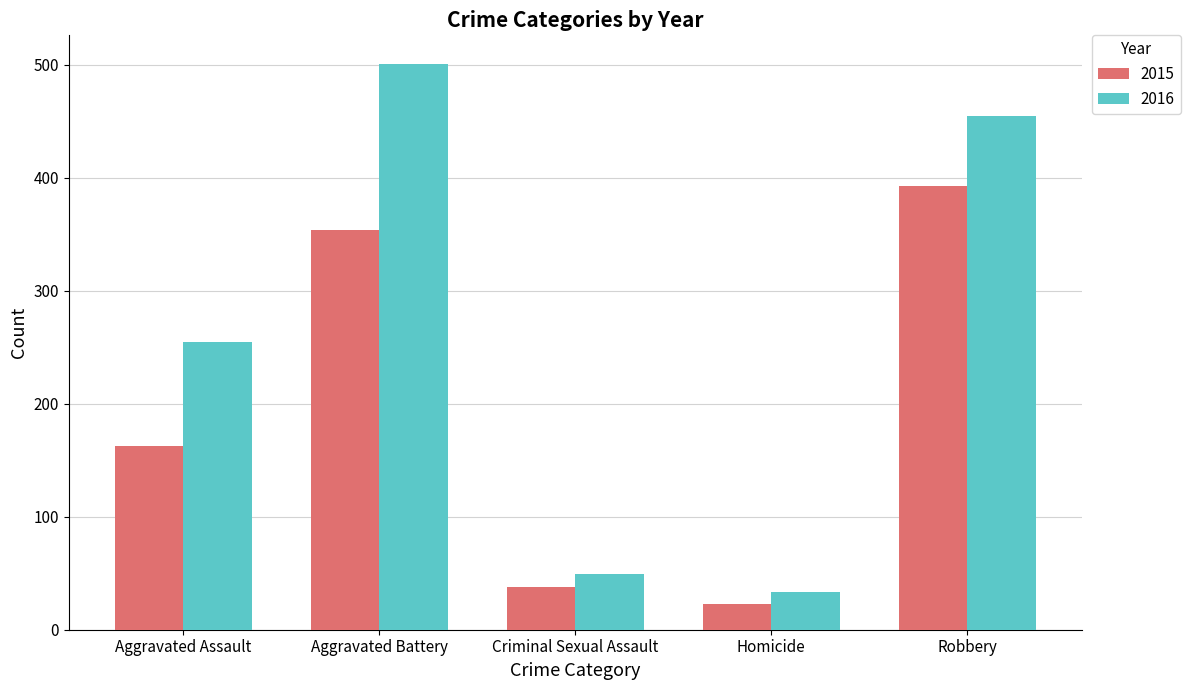

What is the value of the 2016 bar at the 5th from the left?

455